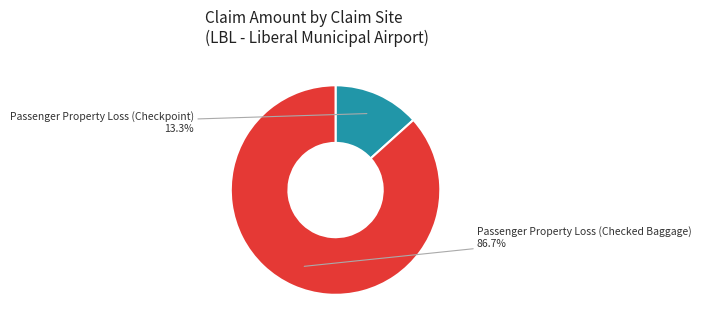

To the nearest percent, what is the combined percentage of Passenger Property Loss (Checked Baggage) and Passenger Property Loss (Checkpoint)?

100%